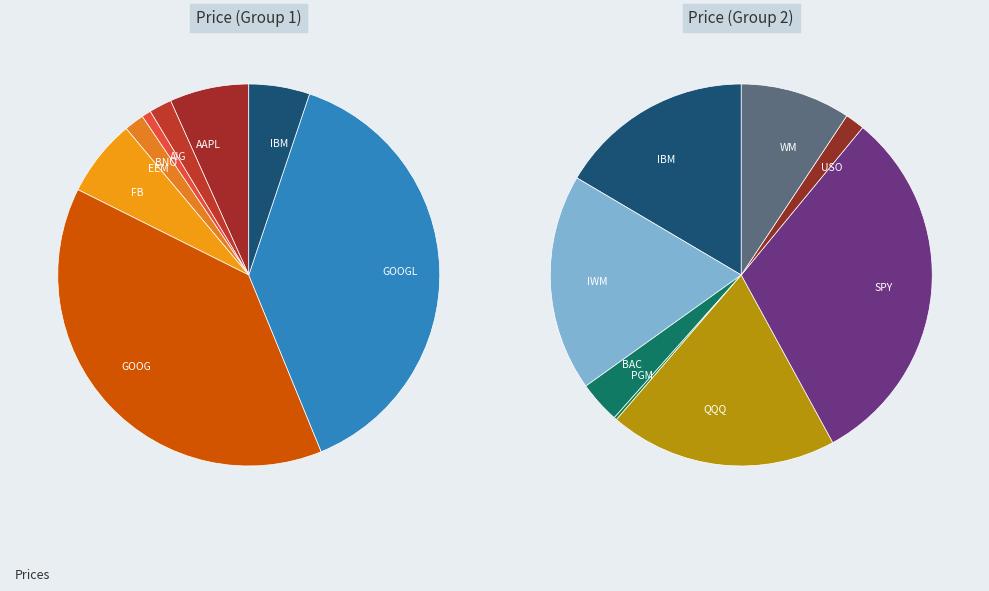

Rank the categories by value from lowest to highest.

PGM, USO, BNO, BAC, EEM, AIG, WM, IBM, IWM, QQQ, FB, AAPL, SPY, GOOG, GOOGL